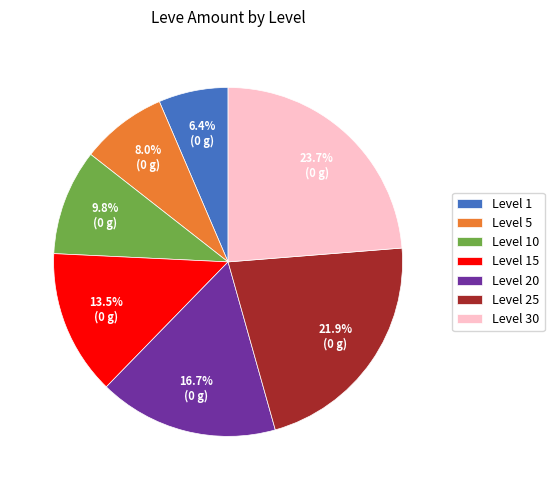

Which category has the smallest portion of the pie?

Level 1